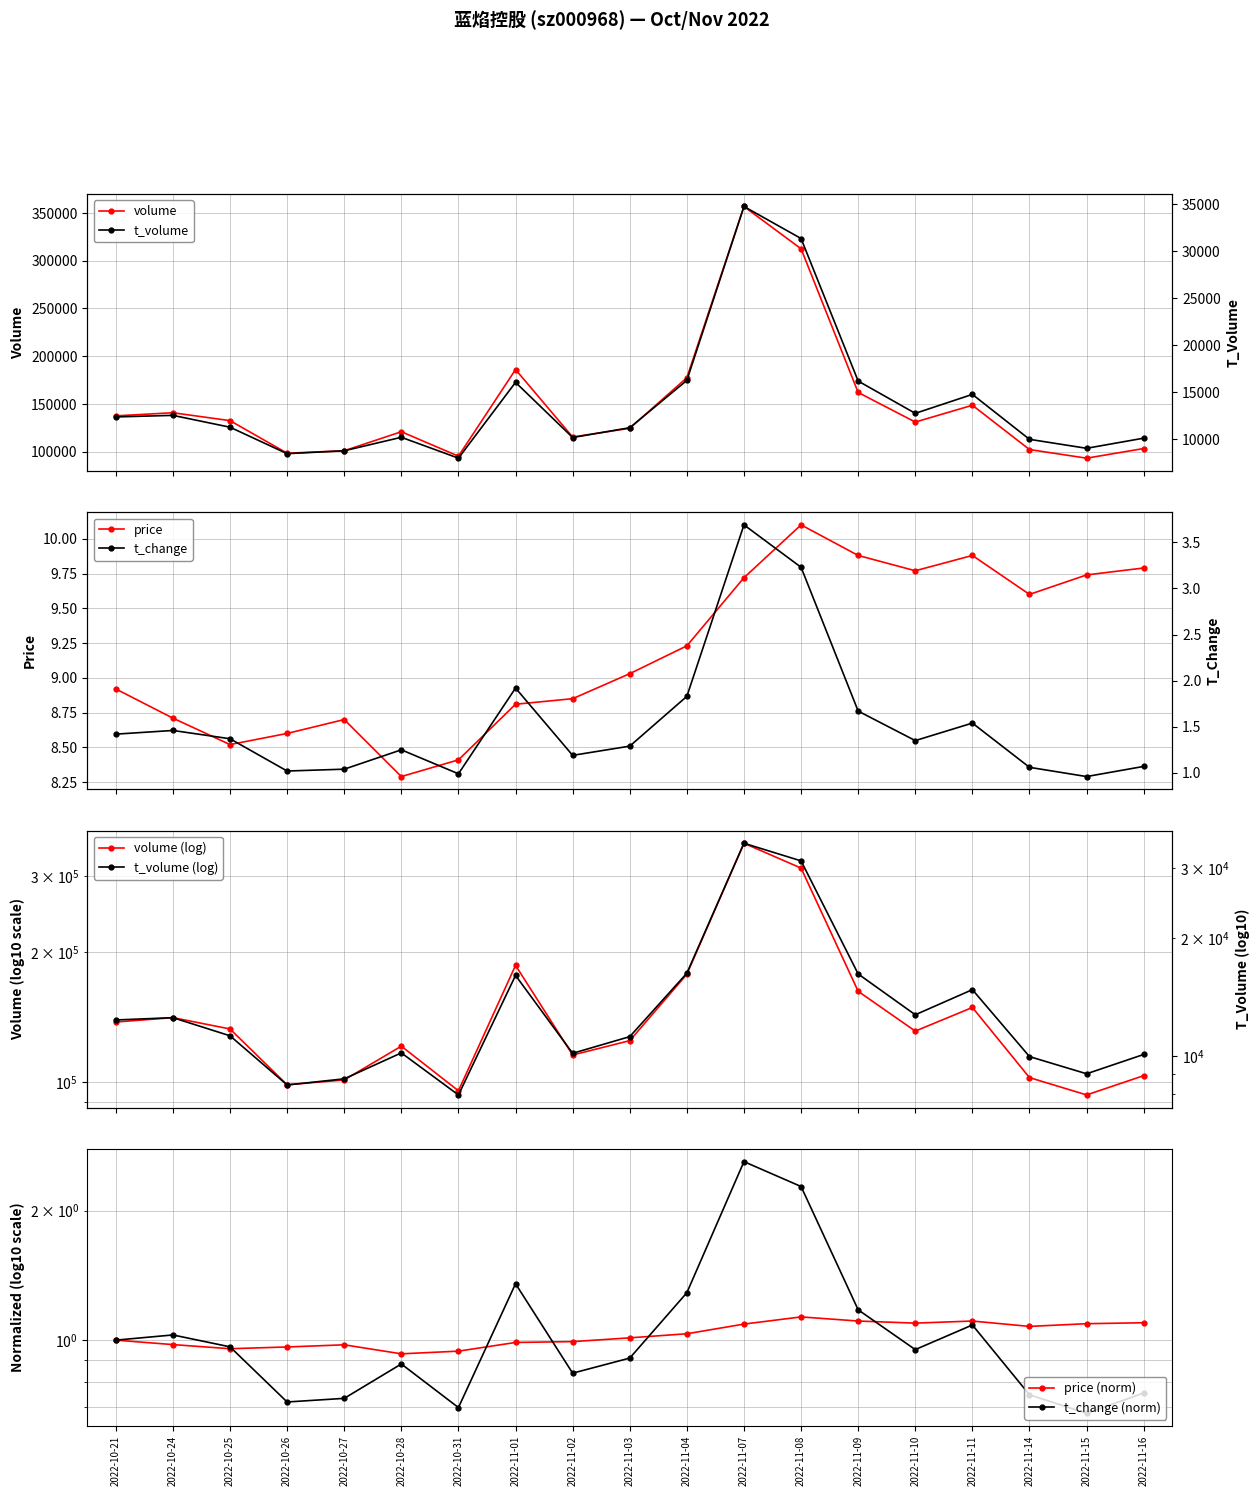

The value of volume at 2022-10-27 is 101039.0. True or false?

True